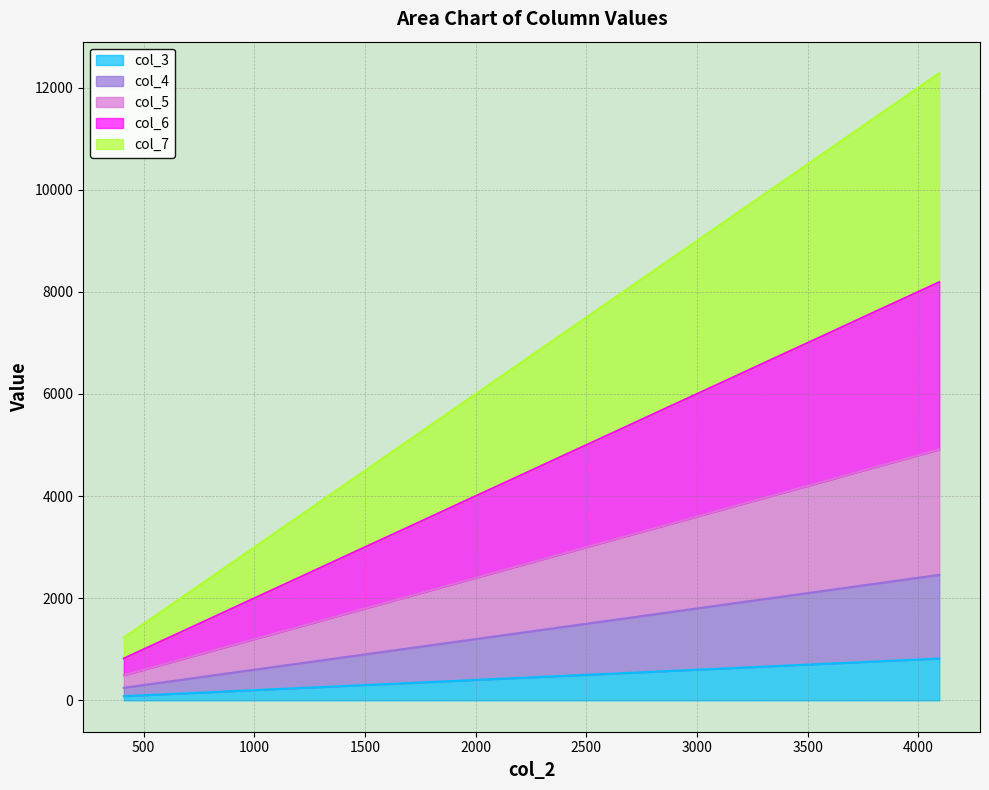

Where does the col_6 series first go above 4914?

2457